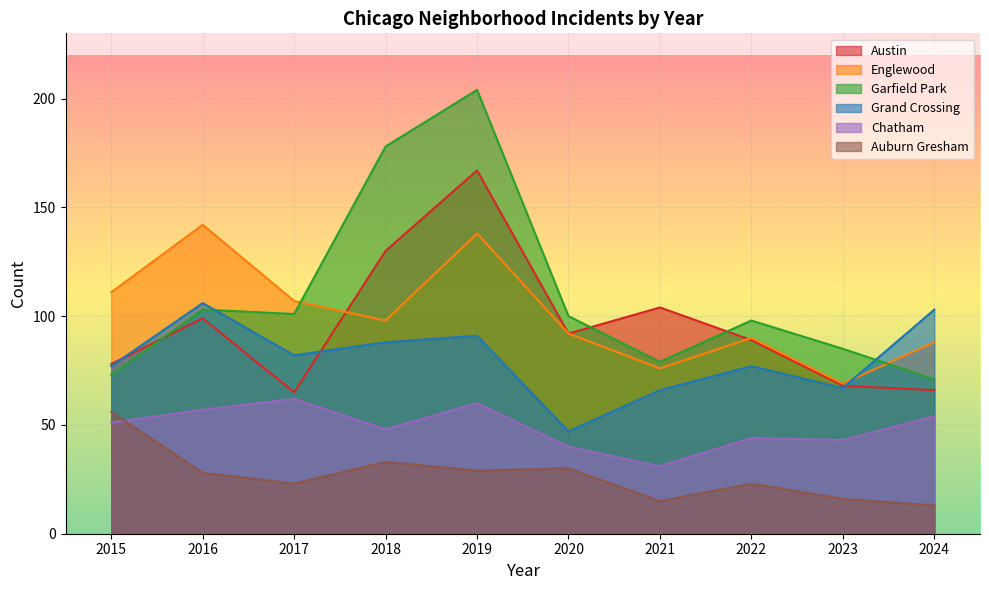

How many lines are shown in the chart?

6